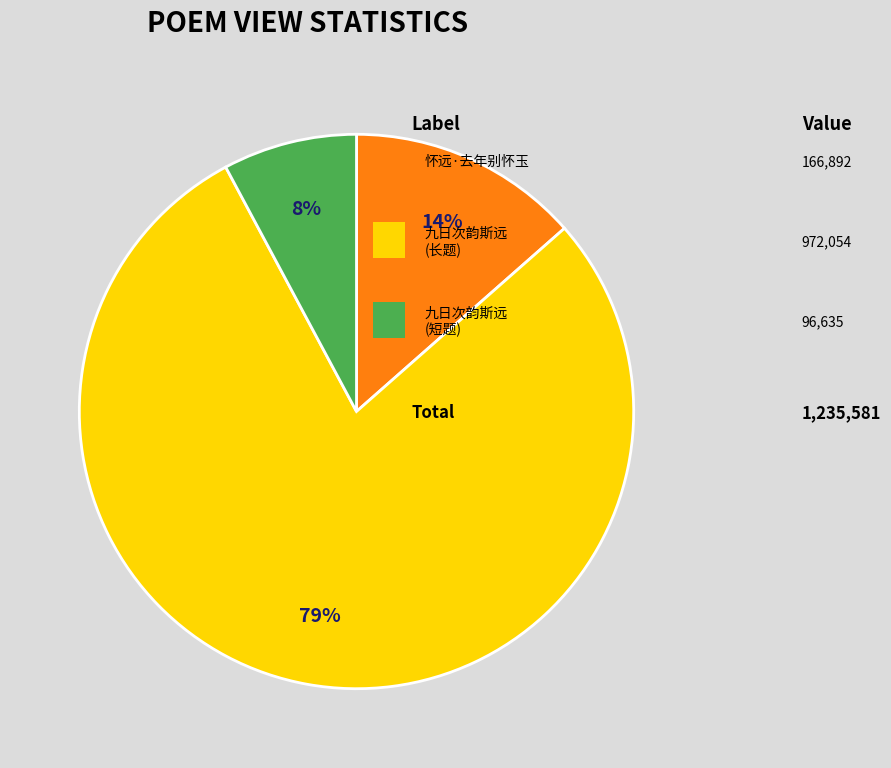

To the nearest percent, what is the average slice percentage?

33%